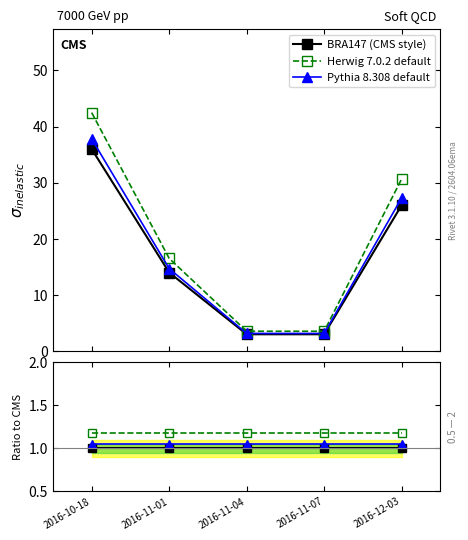

Is the value of Herwig 7.0.2 default at 2016-11-01 greater than the value of Pythia 8.308 default at 2016-11-04?

Yes